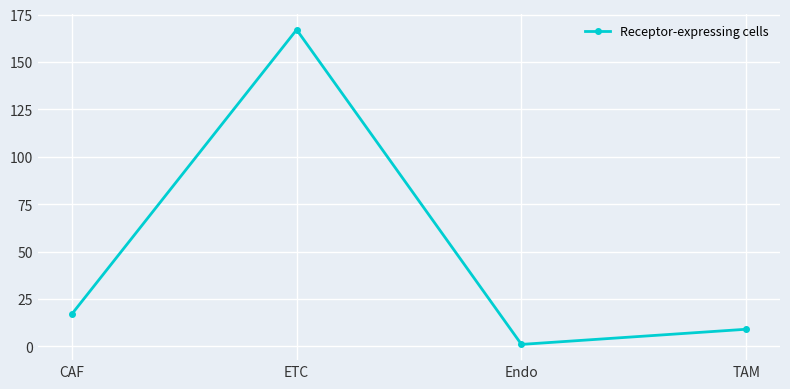

True or false: there are more than 2 points higher than both neighbors.

False